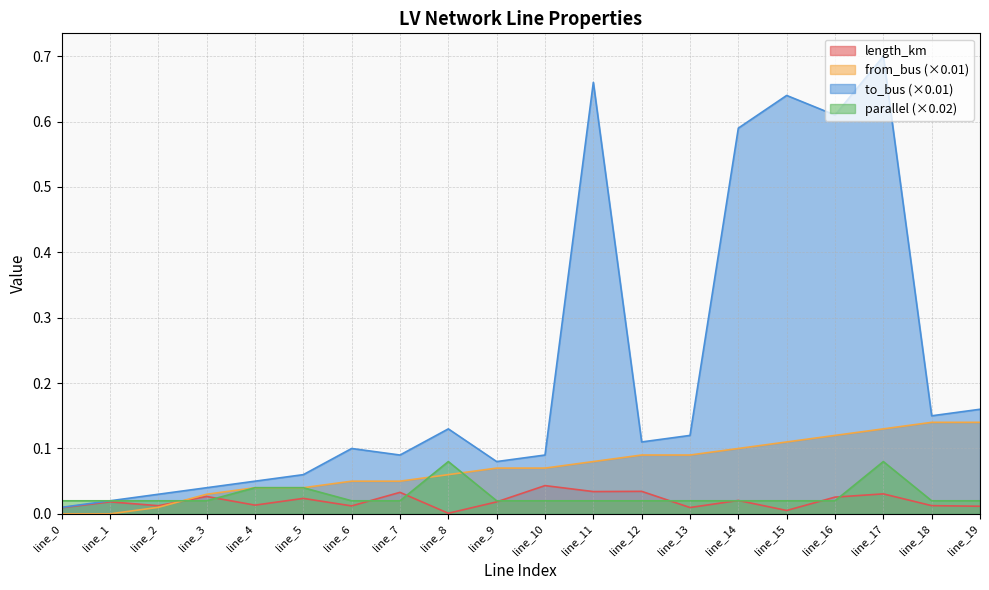

At which category does to_bus reach its first local valley?

line_7